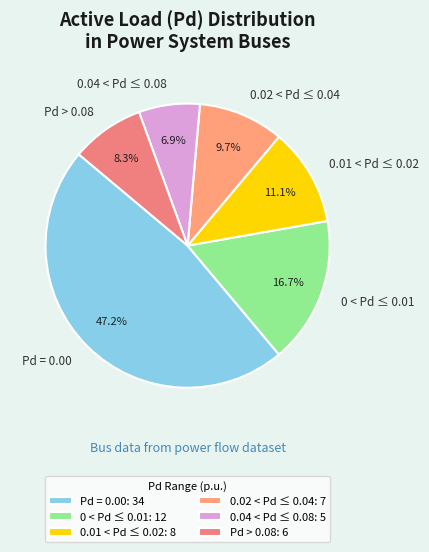

Is 0.02 < Pd ≤ 0.04 the majority of the pie?

No